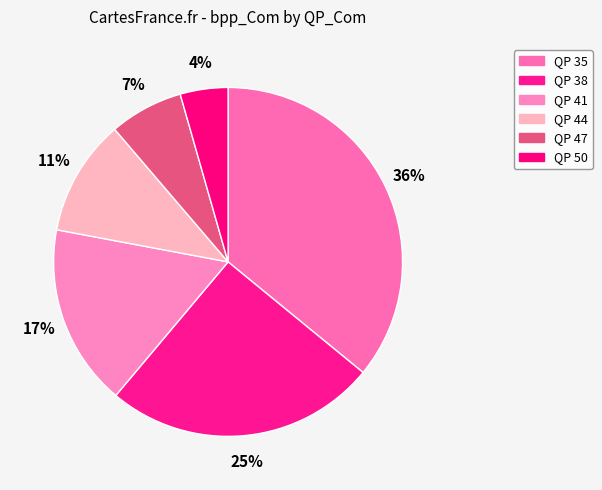

How many segments does this pie chart have?

6